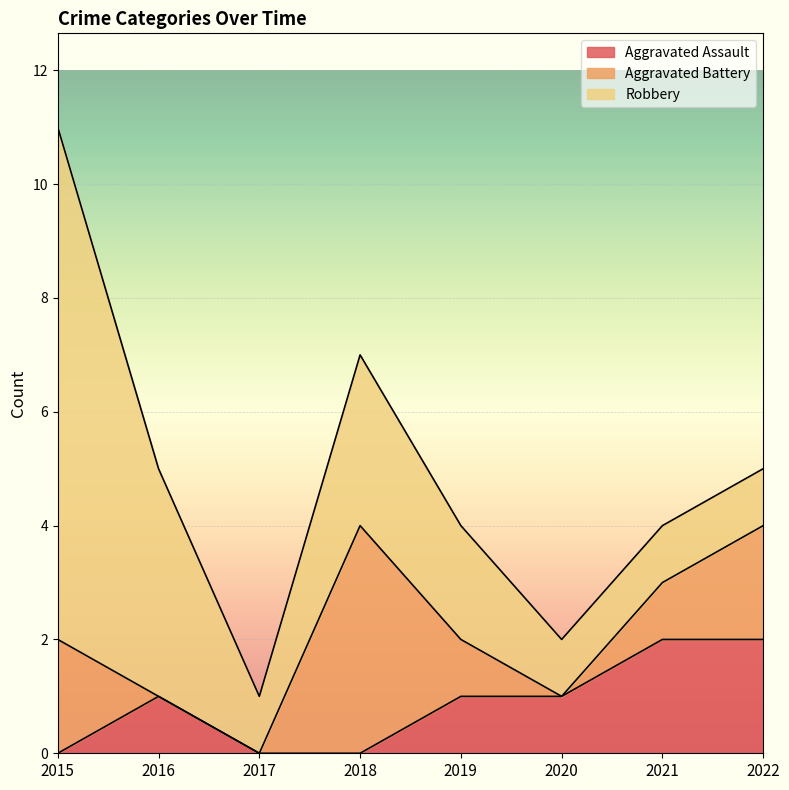

True or false: Robbery and Aggravated Battery cross at least once.

True